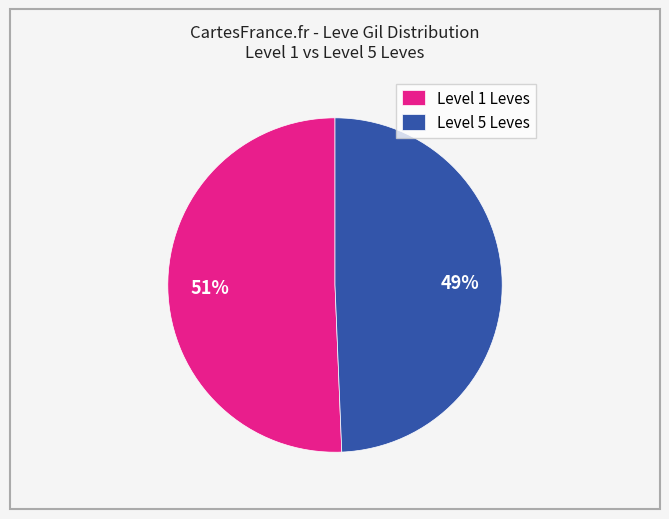

Between Level 1 Leves and Level 5 Leves, which is larger?

Level 1 Leves